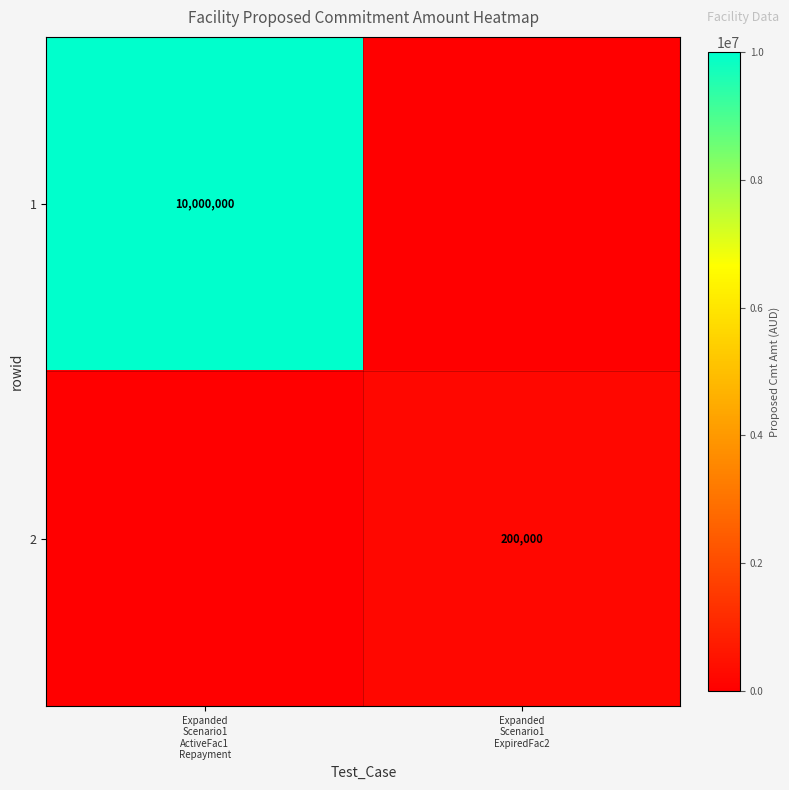

What is the difference between the highest and lowest values at Expanded
Scenario1
ActiveFac1
Repayment?

10000000